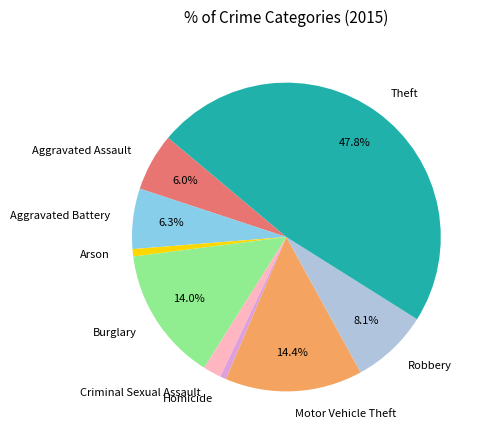

To the nearest percent, what percentage of the pie is Robbery?

8%